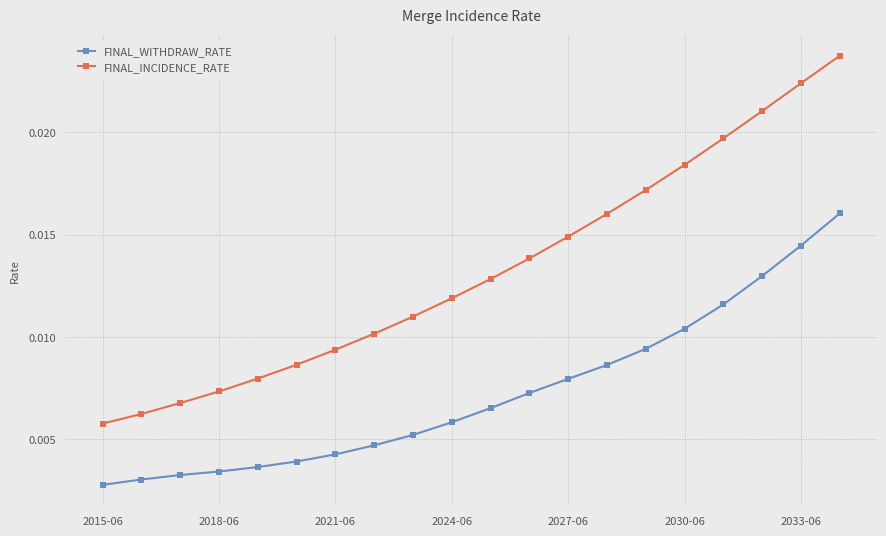

Which series has the largest range (max minus min)?

FINAL_INCIDENCE_RATE